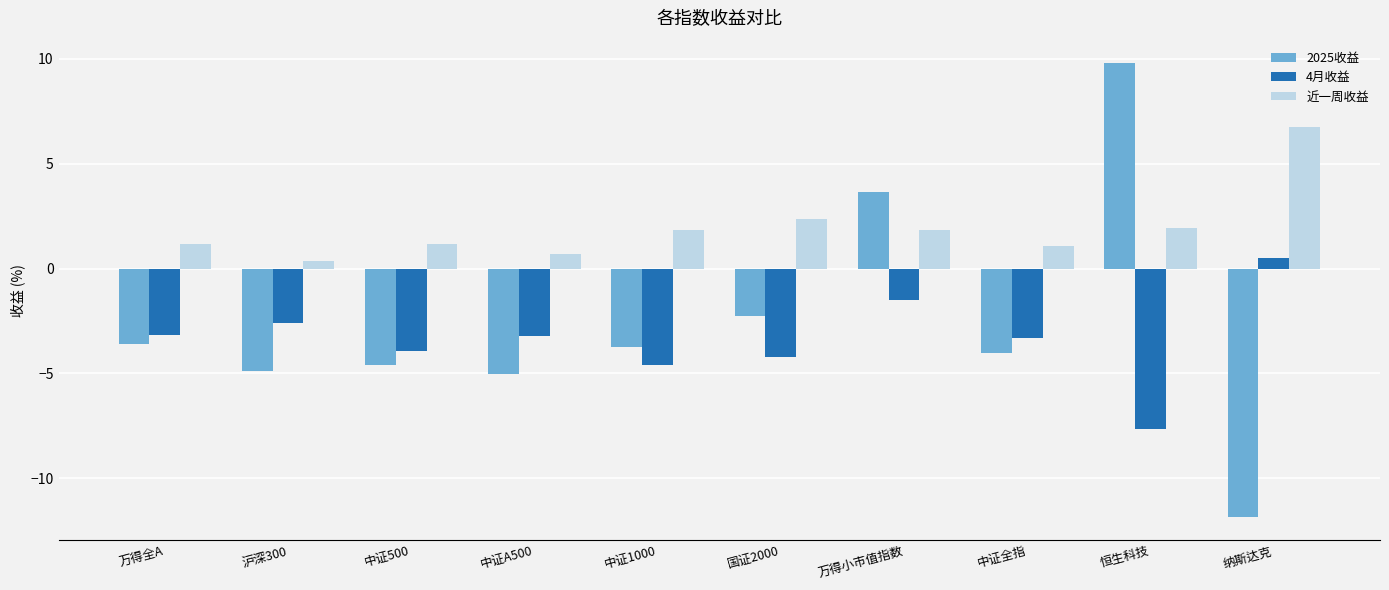

Which series has the largest range (max minus min)?

2025收益